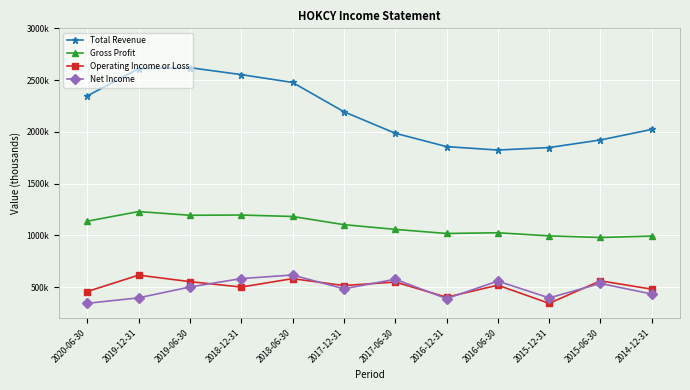

Where is the first local maximum for Total Revenue?

2019-06-30